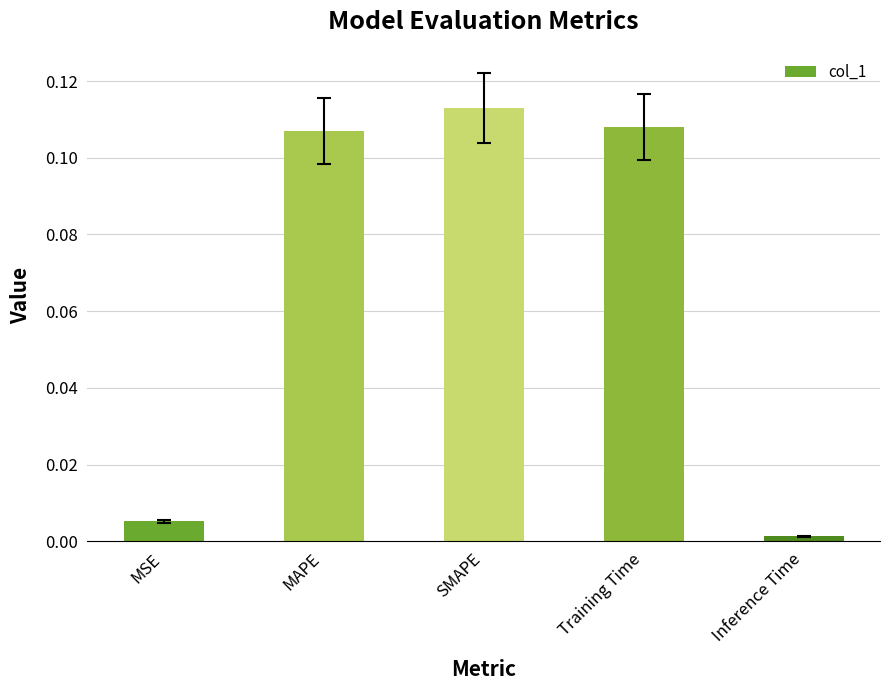

Rank the categories by value from highest to lowest.

SMAPE, Training Time, MAPE, MSE, Inference Time